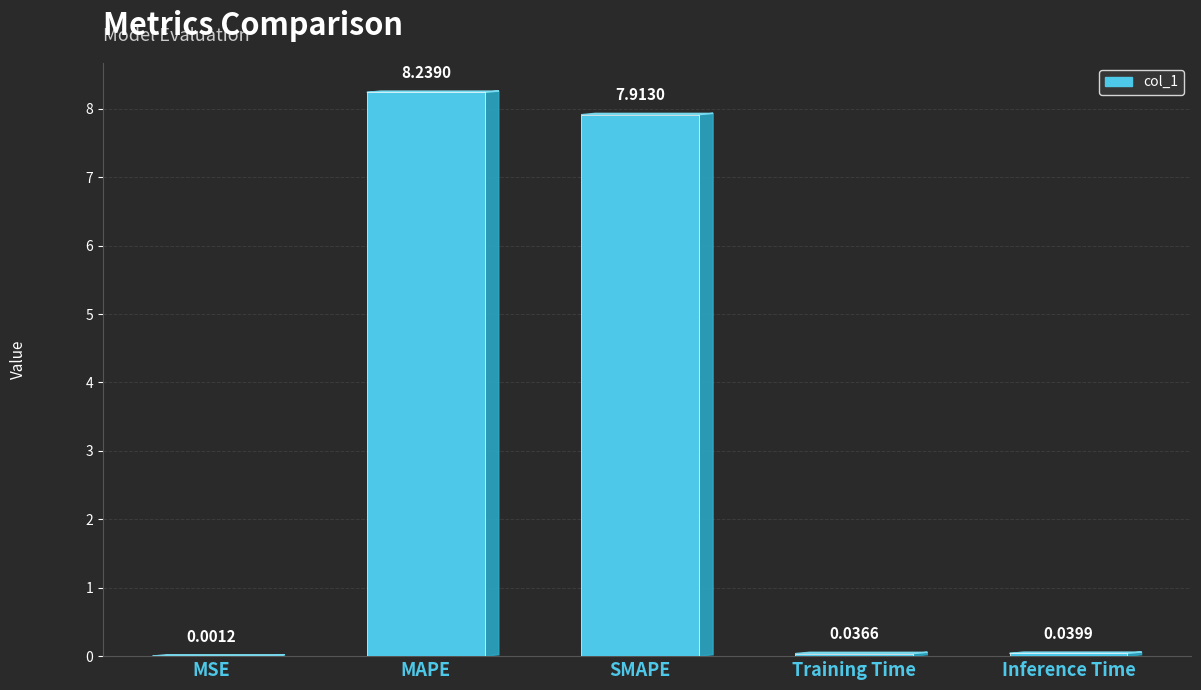

At which category does the chart reach its peak across all series?

MAPE